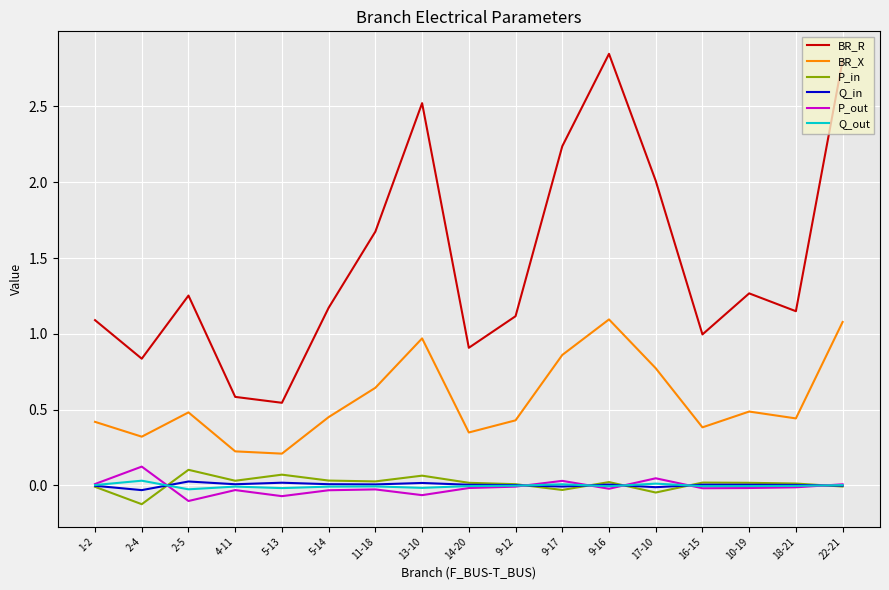

Which series changed the most between 9-12 and 17-10?

BR_R